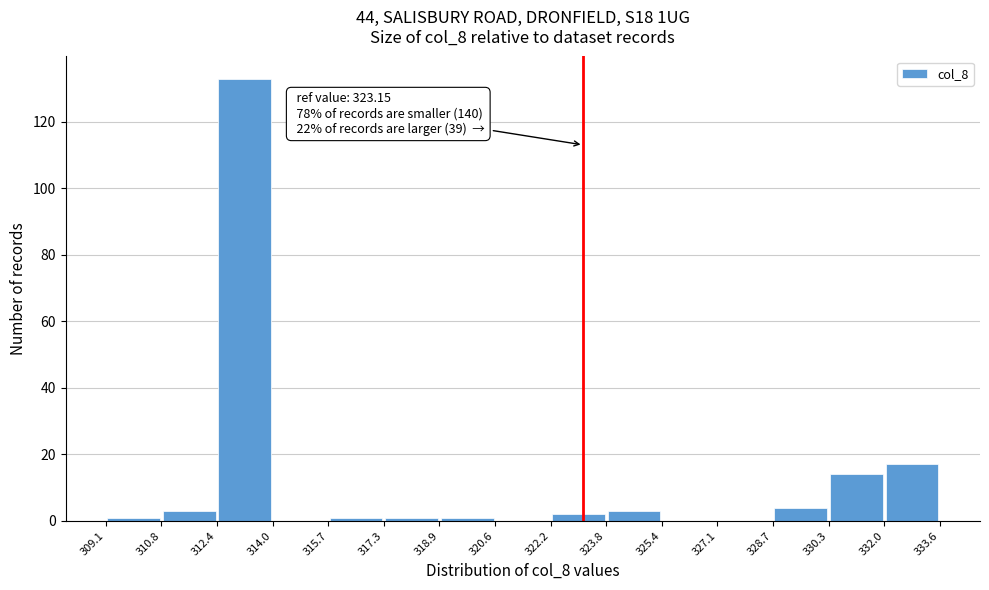

Which range on the x-axis has the tallest bar?

312.4 to 314.0